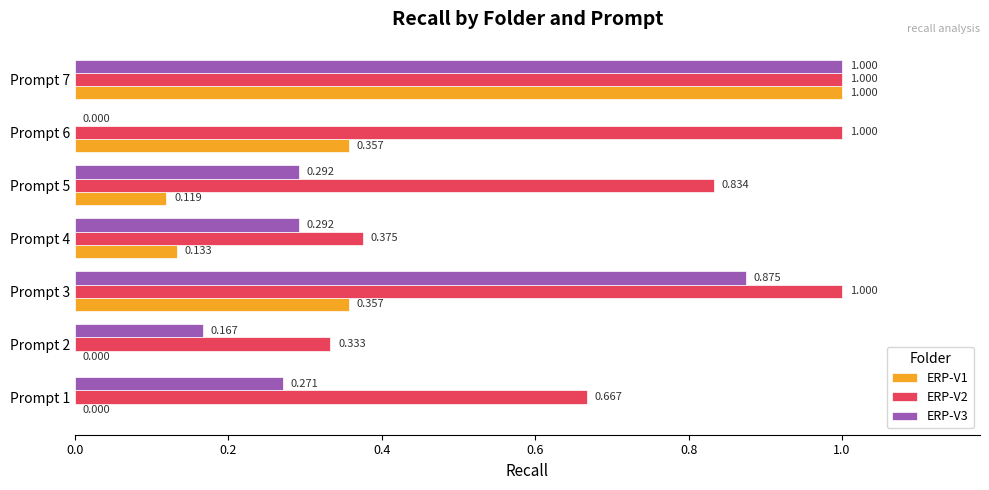

Count the number of data series in this chart.

3